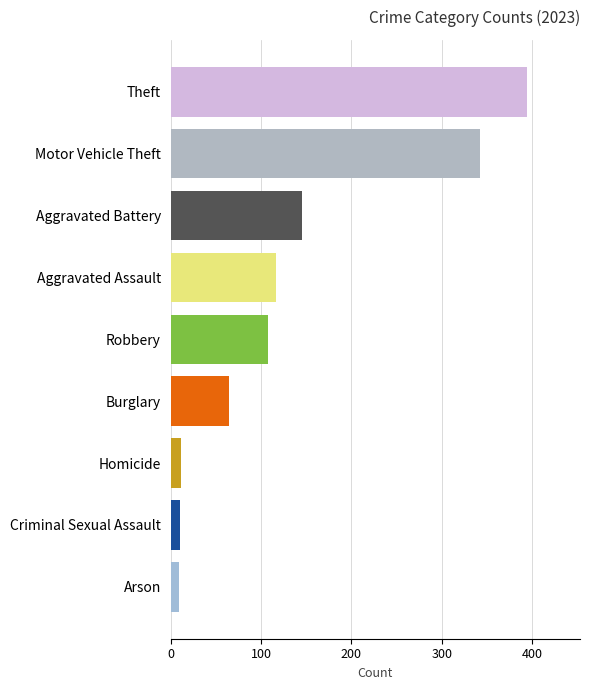

What is the smallest value displayed?

9